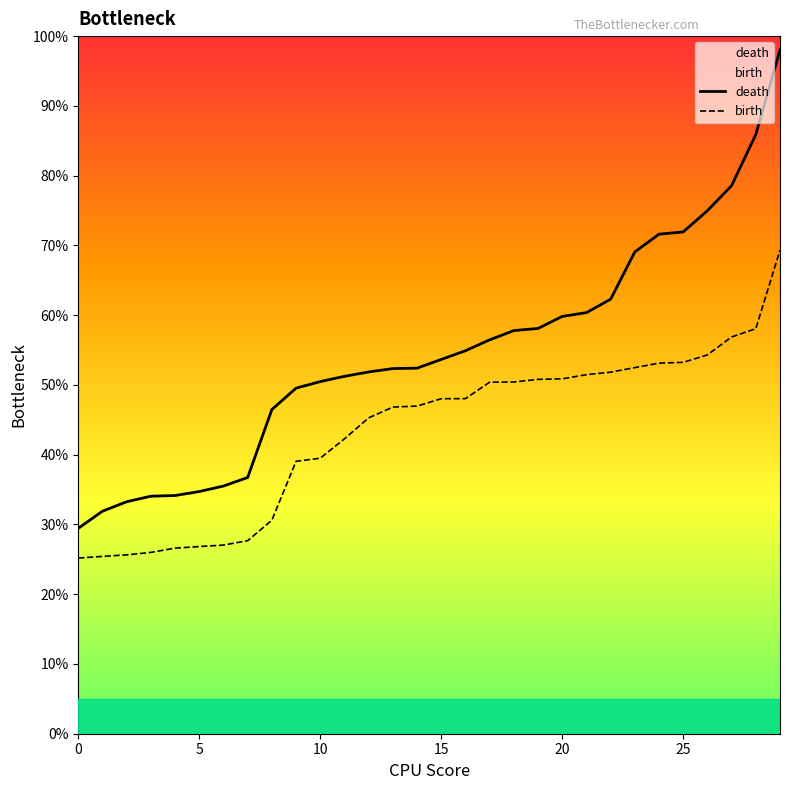

True or false: death and birth cross at least once.

False